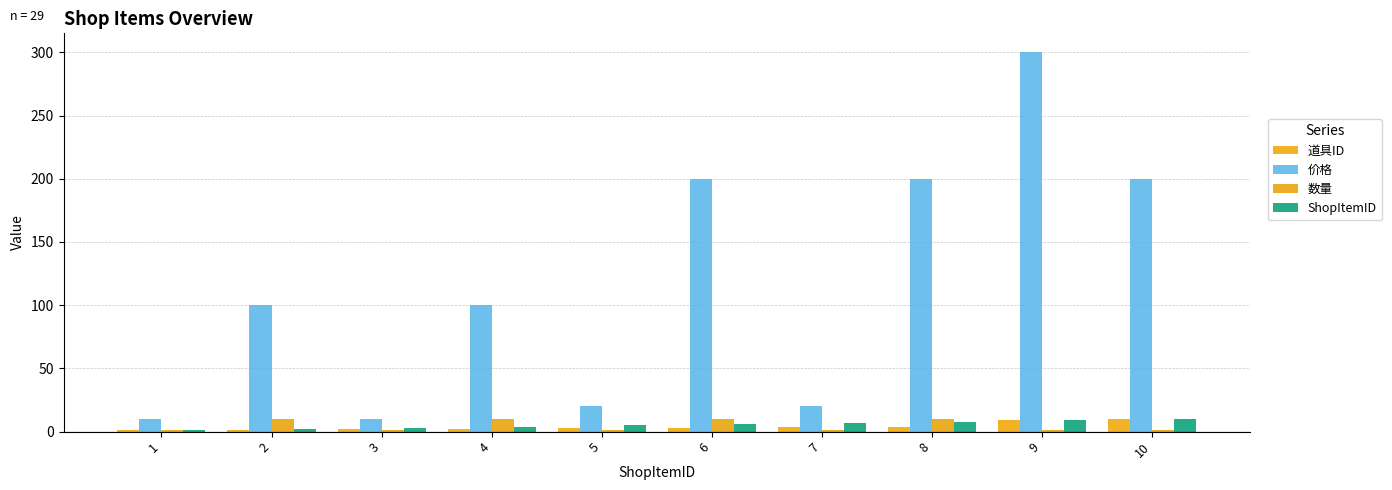

Which category has the lowest value in the ShopItemID series?

1